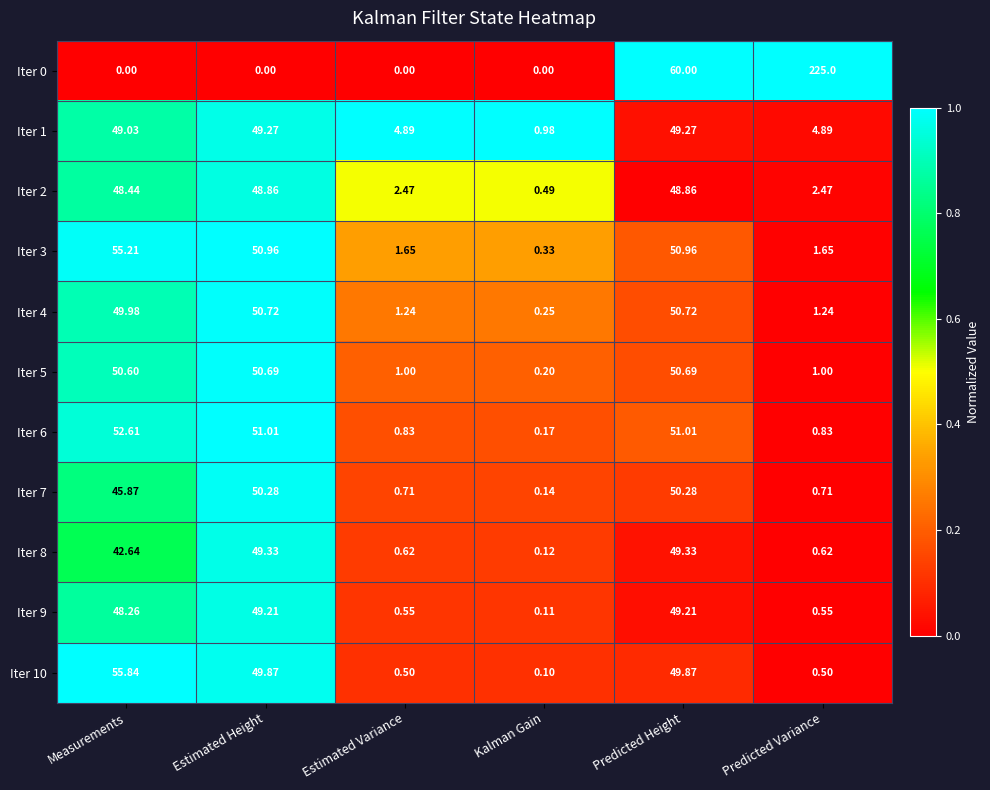

At which label does Iter 9 first exceed 48?

Measurements